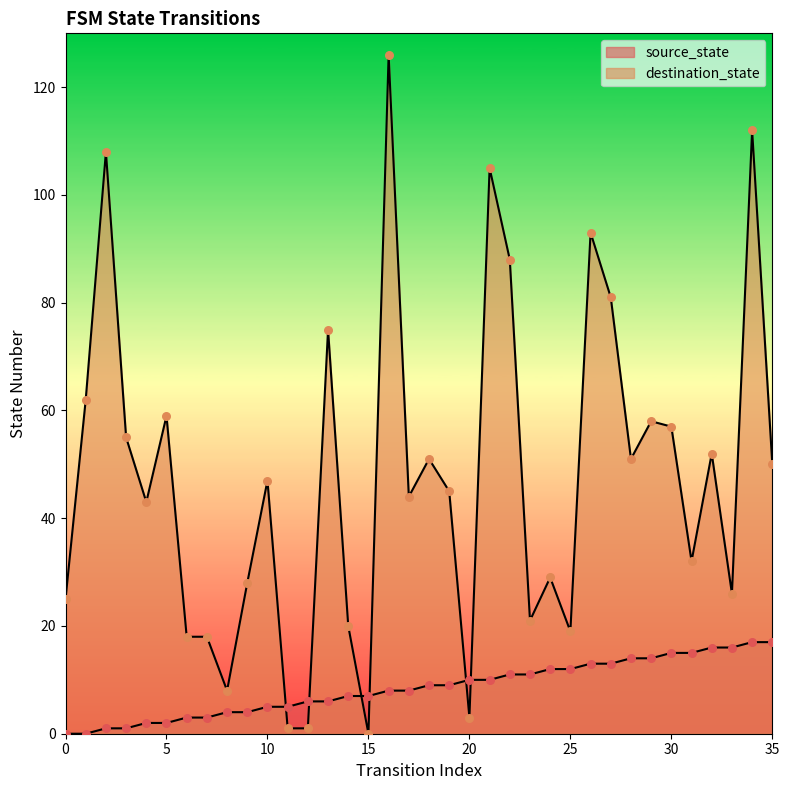

At how many categories does at least one series exceed 113?

1